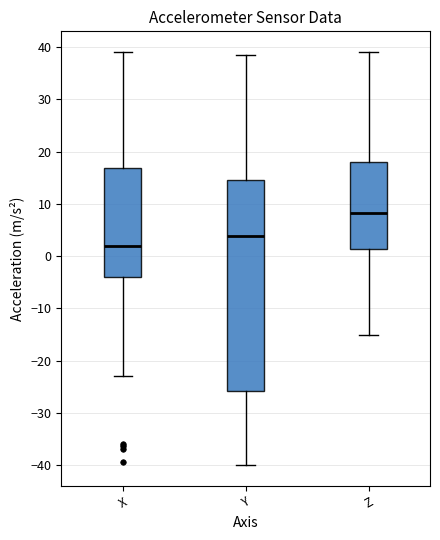

Which box has the lowest median line?

X